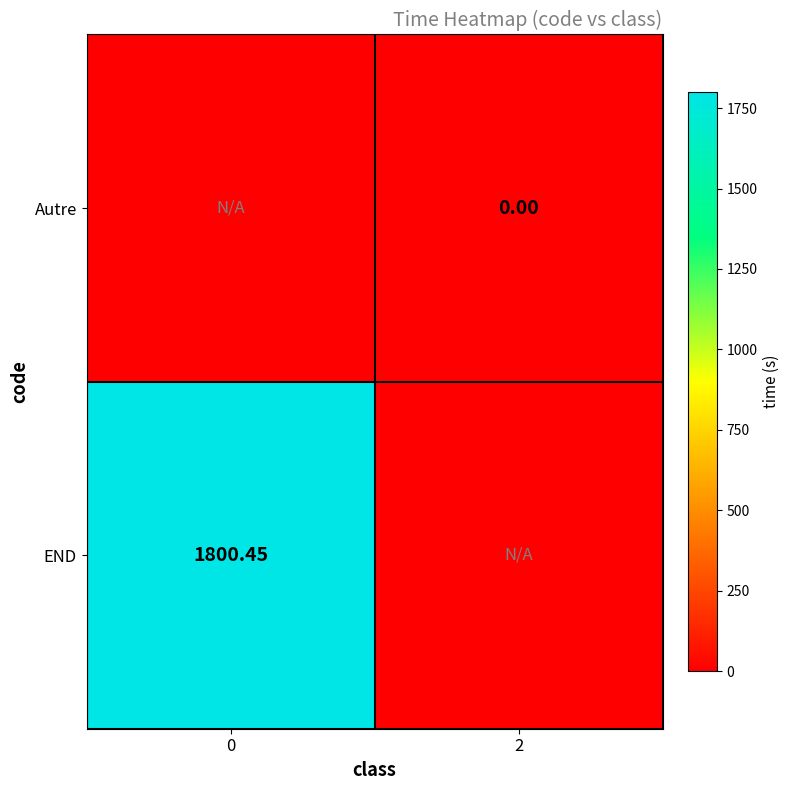

Is the value of Autre at 2 greater than the value of END at 0?

No